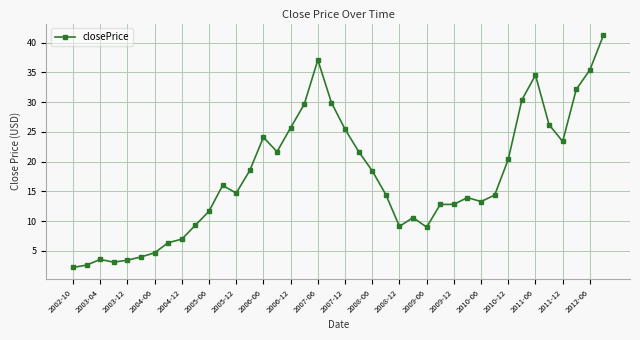

Count the number of categories in the chart.

40